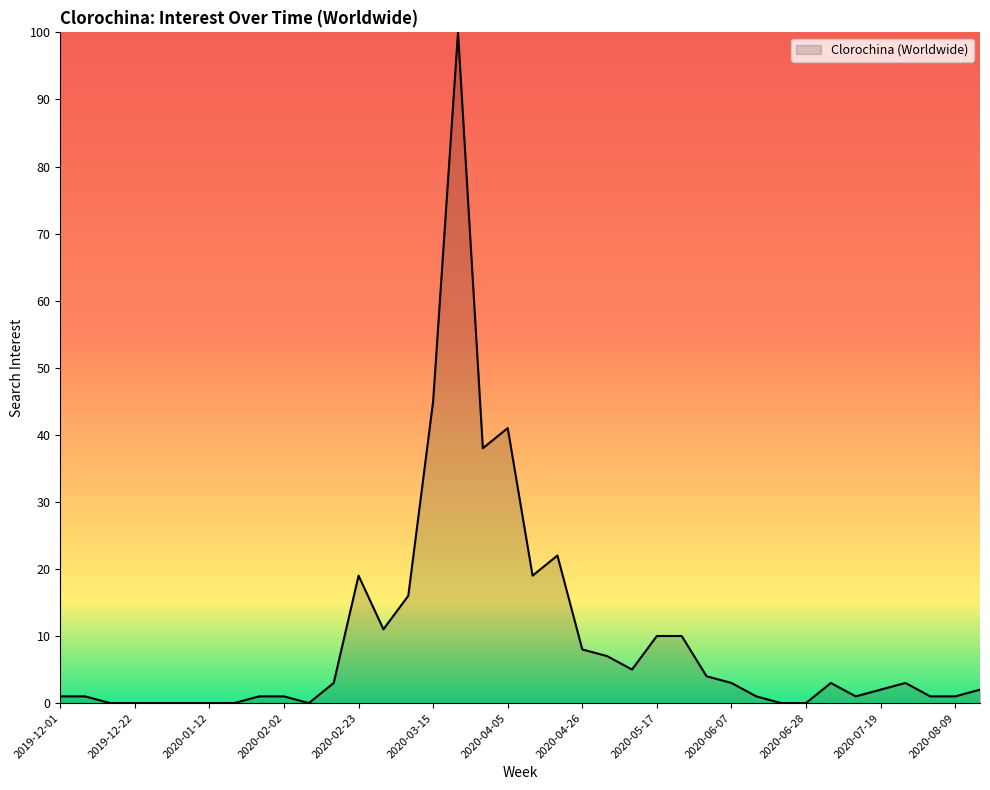

What is the difference between the maximum and minimum values?

100